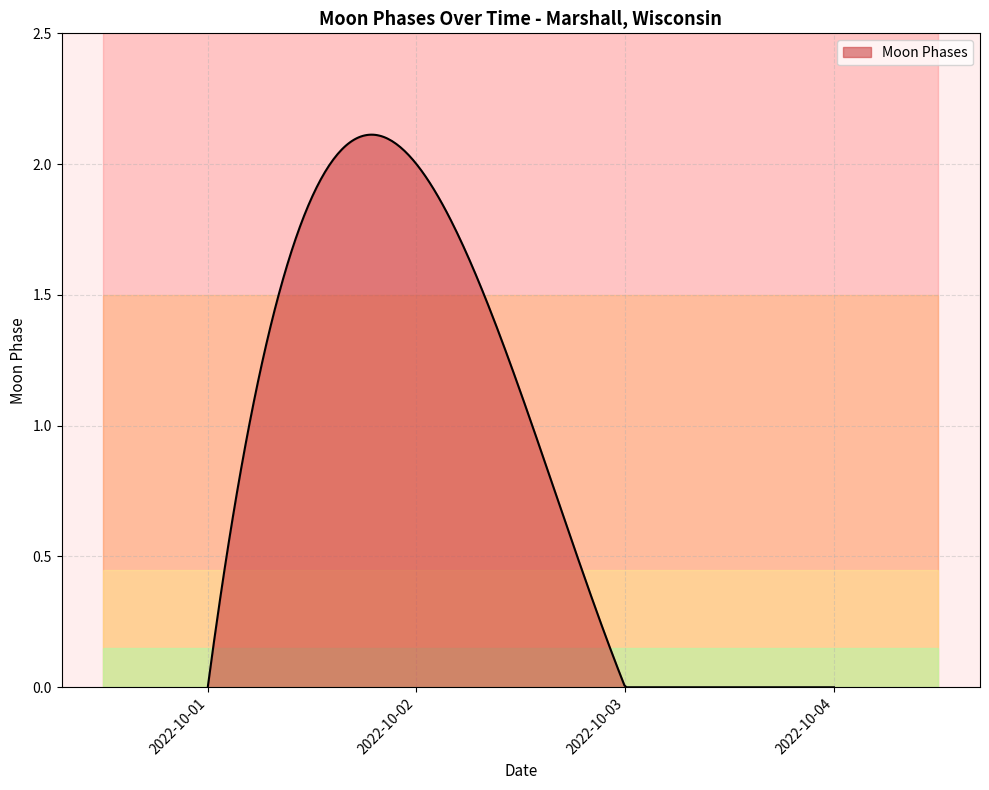

True or false: there are more than 2 points higher than both neighbors.

False